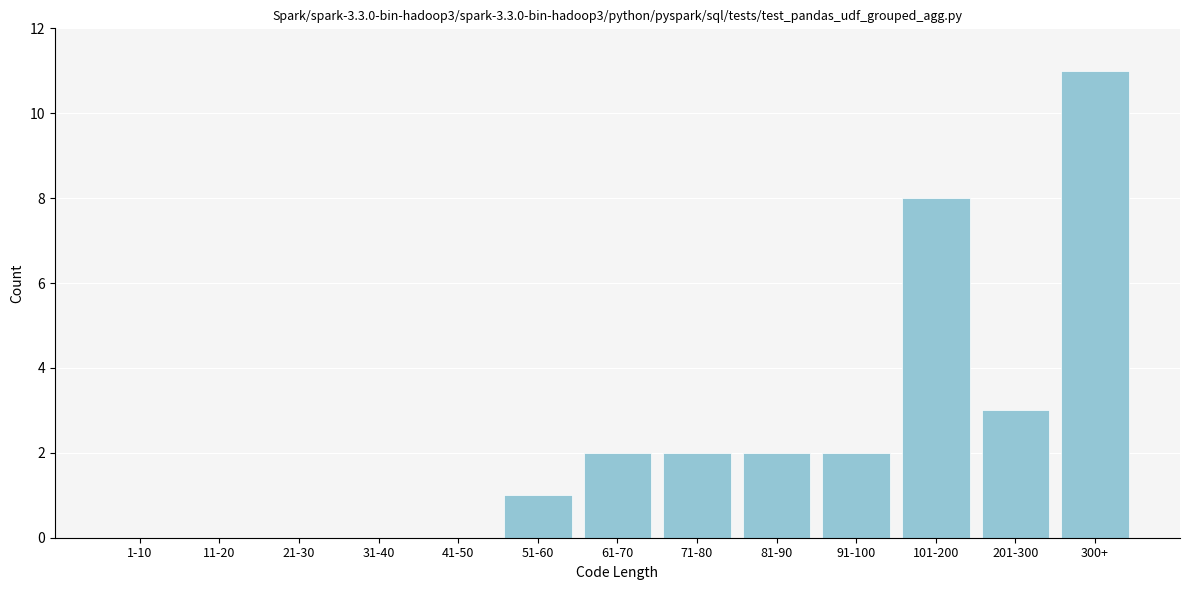

Reading left to right, extract all data points from this chart.

1-10=0	11-20=0	21-30=0	31-40=0	41-50=0	51-60=1	61-70=2	71-80=2	81-90=2	91-100=2	101-200=8	201-300=3	300+=11